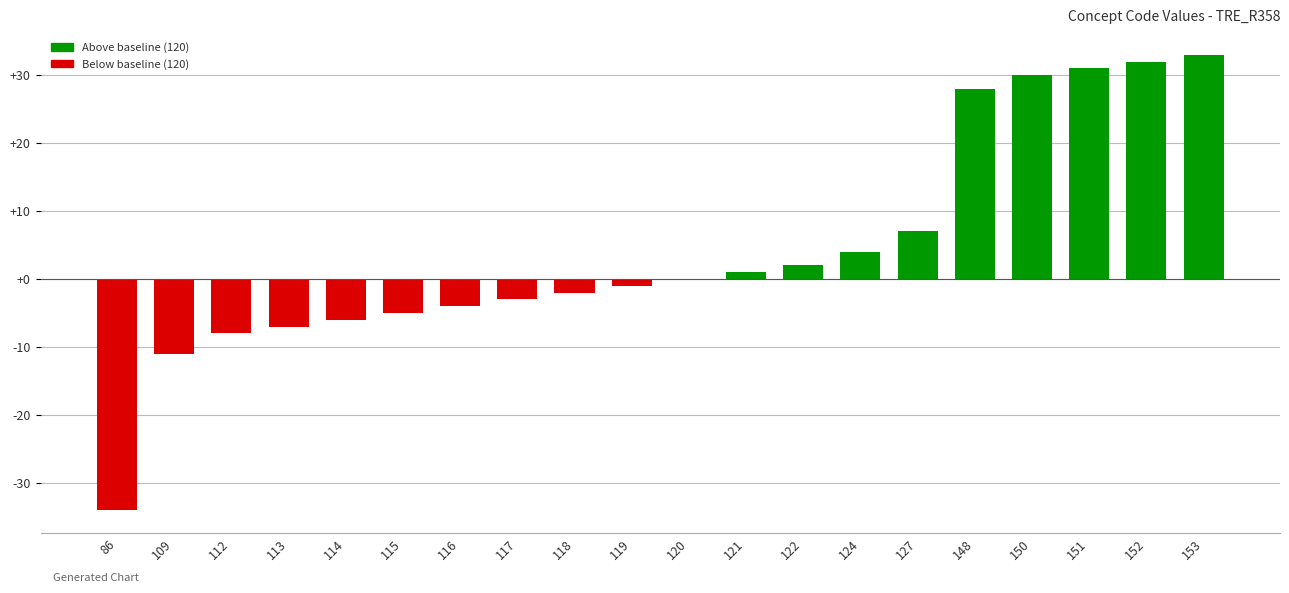

What is the average value?

4